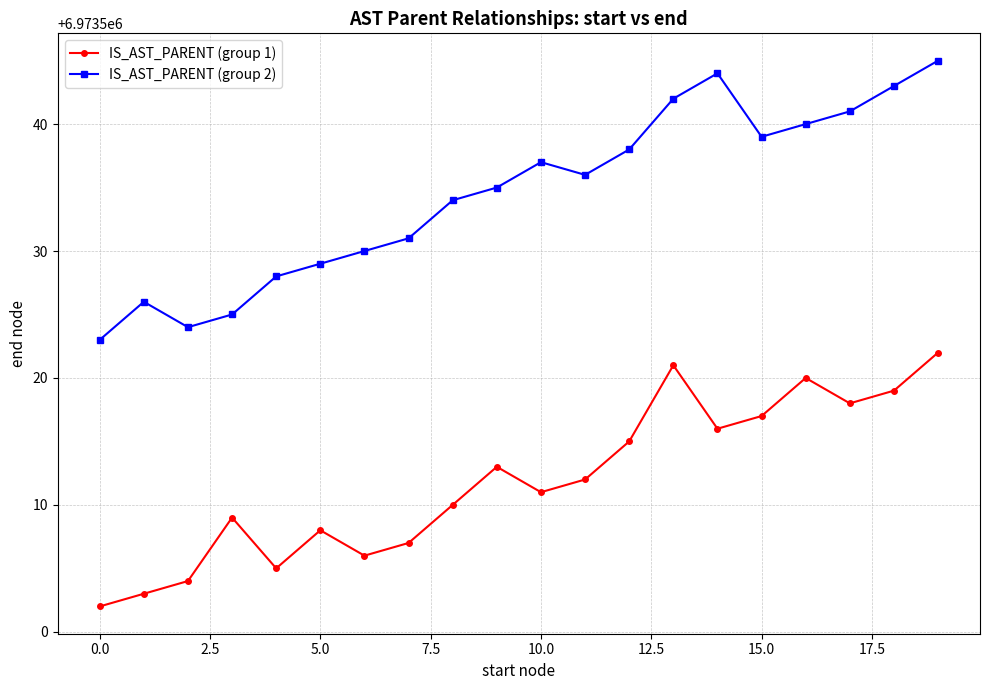

Which series has the largest range (max minus min)?

IS_AST_PARENT (group 2)